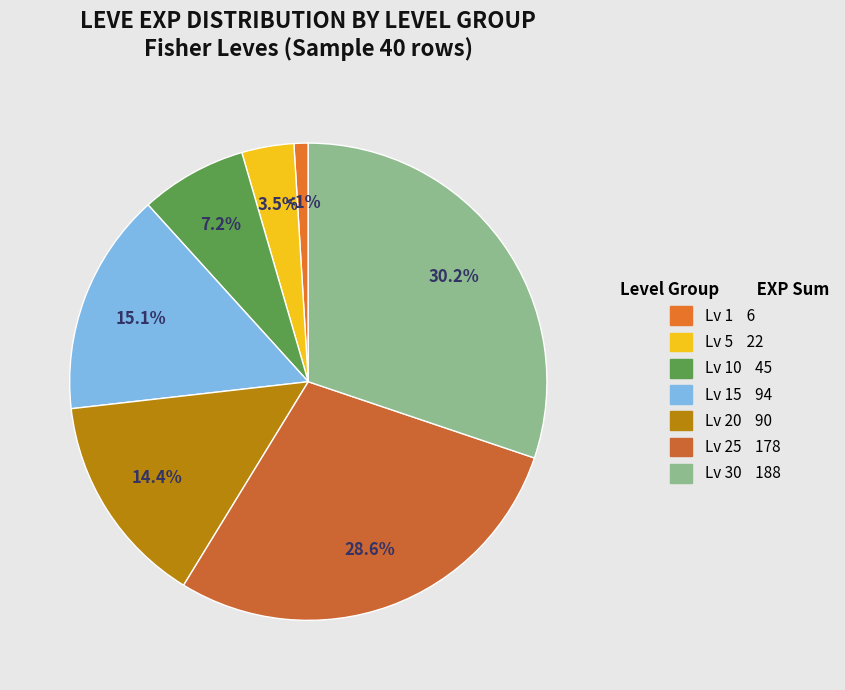

Count the number of slices in the pie.

7